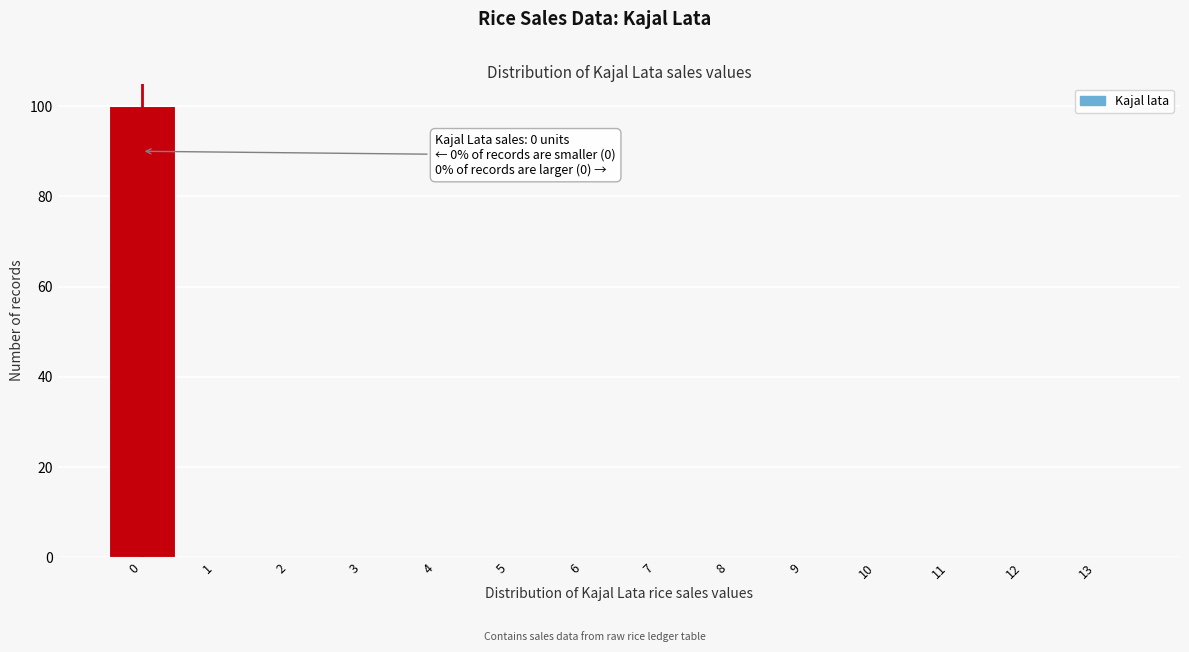

Which range on the x-axis has the tallest bar?

-0.5 to 0.5